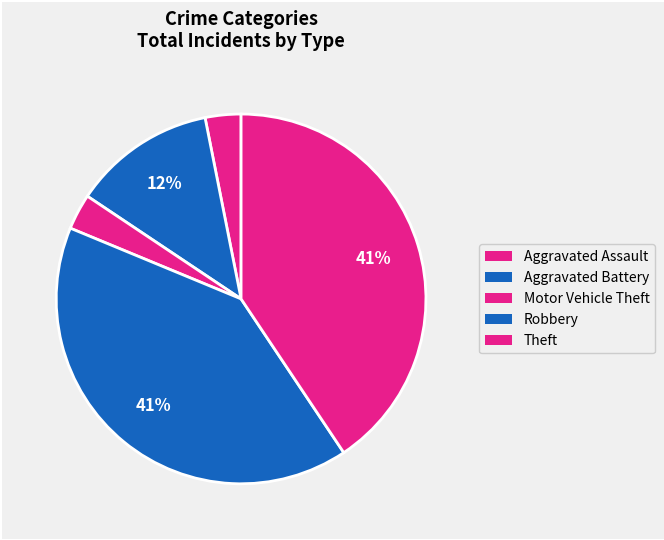

True or false: Aggravated Battery accounts for 1% of the total.

False